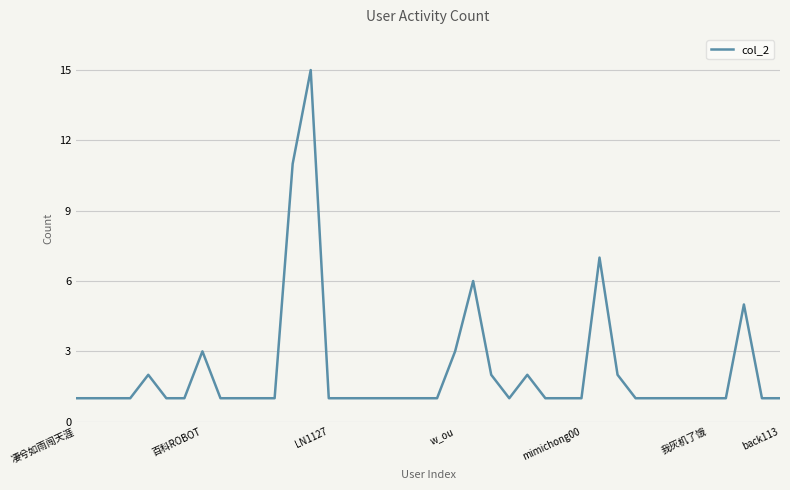

How many lines are shown in the chart?

1